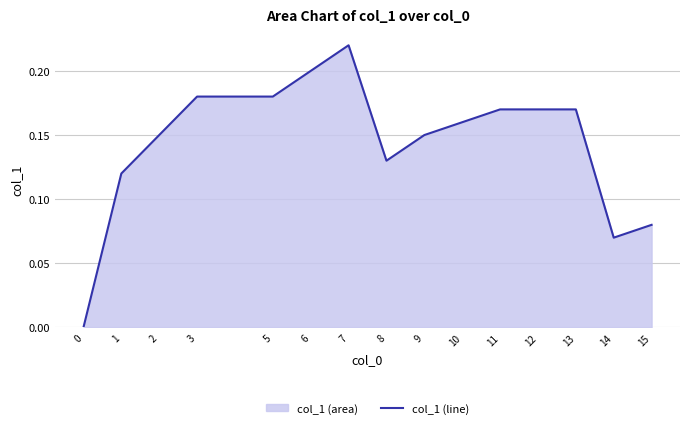

The value at 13 is 0.2. True or false?

True